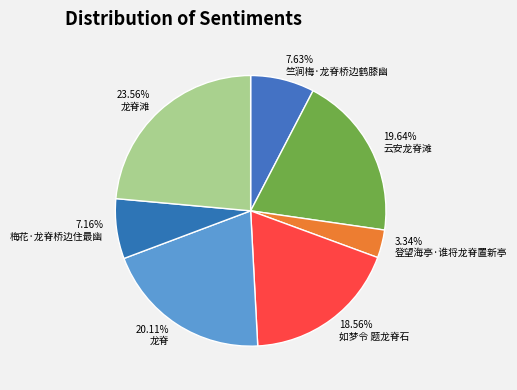

What portion of the pie excludes 龙脊滩?

76.4%